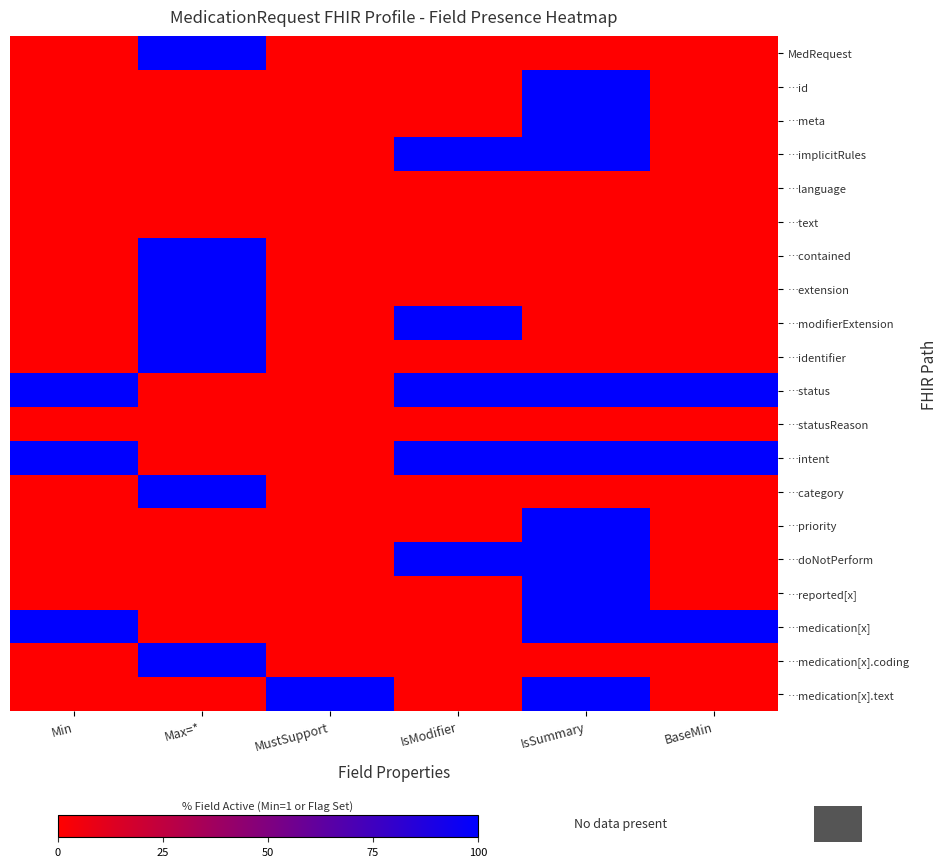

Which label corresponds to the smallest value in the chart?

Min